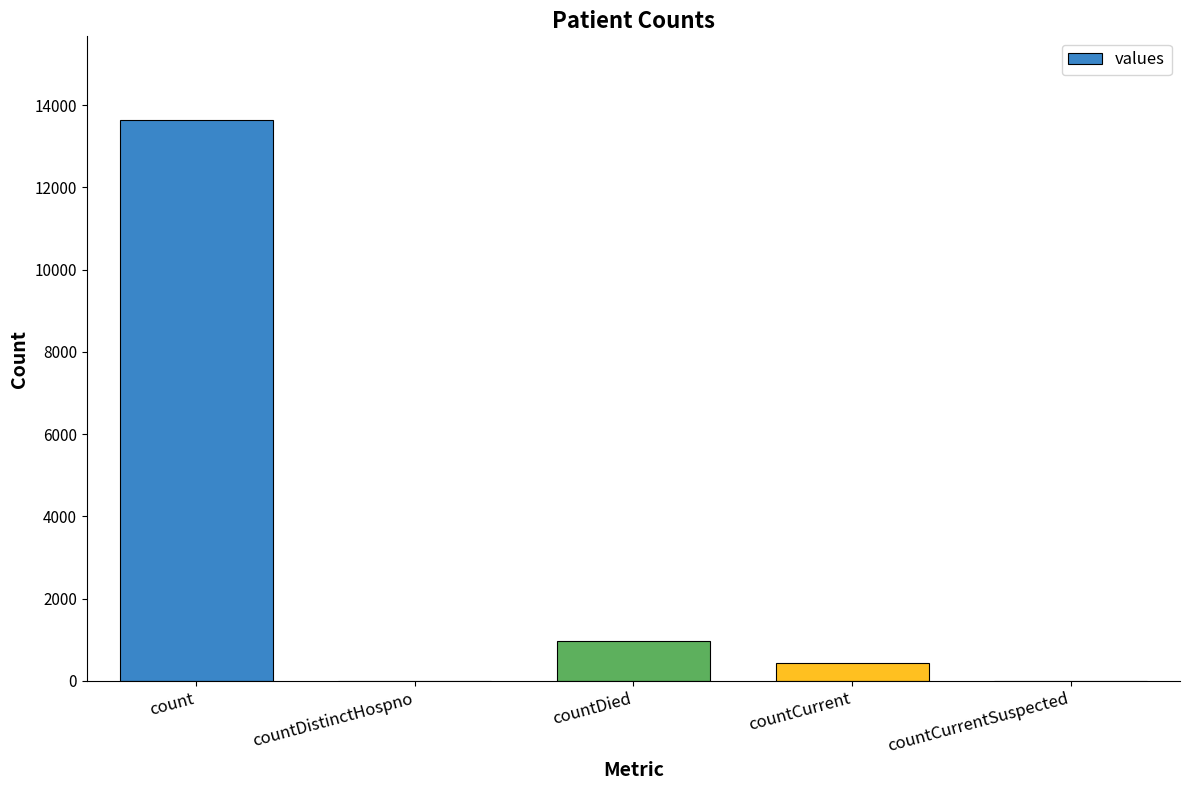

What is the change in value from countDistinctHospno to countDied?

+971